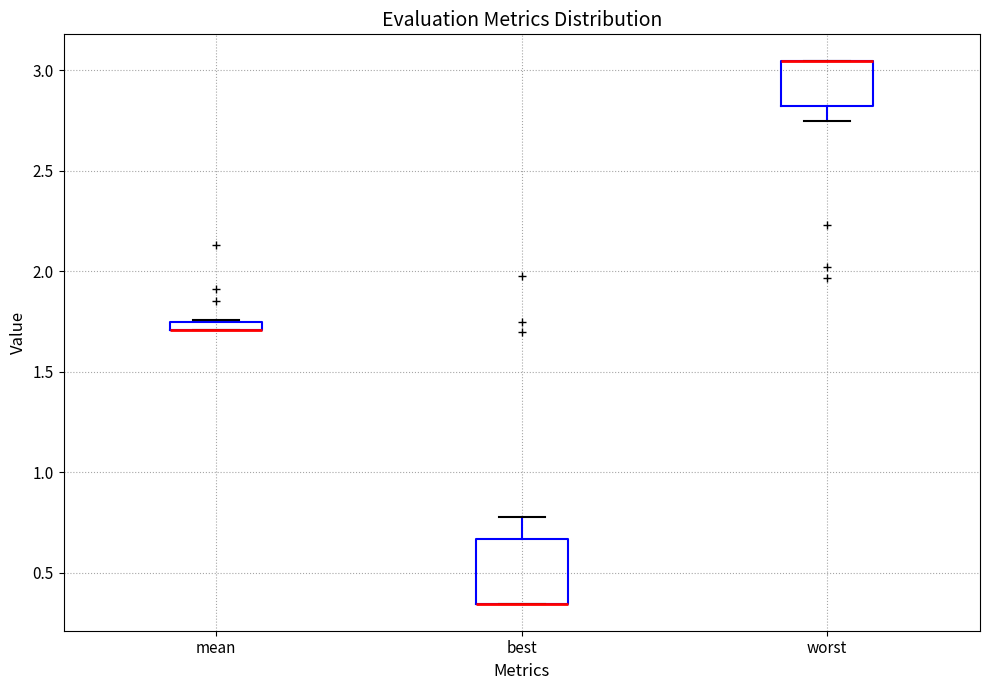

Where is the lower edge of the box for mean on the y-axis? The values are not printed on the chart, so give them approximately, as read against the axis.

1.70